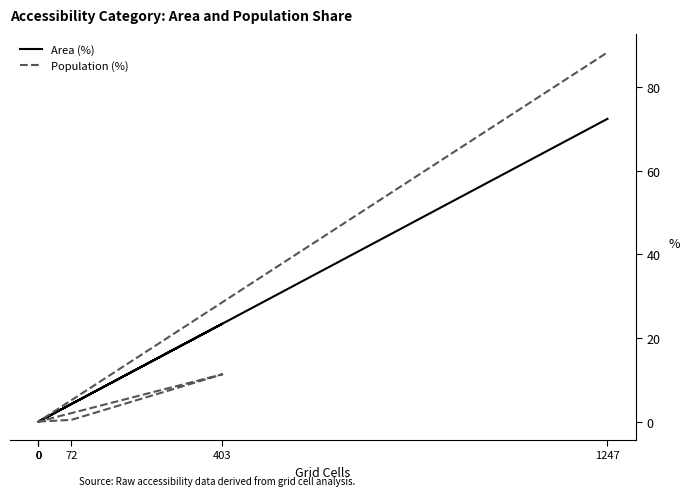

The value of Area (%) at 0 is 46.5. True or false?

False